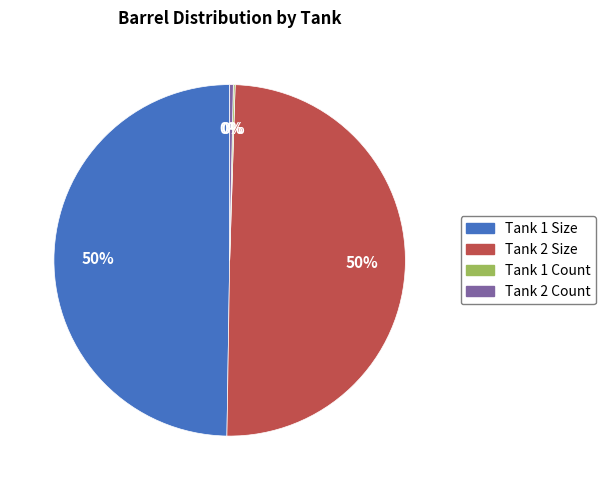

Is it true that Tank 2 Size is 64% of the pie?

False